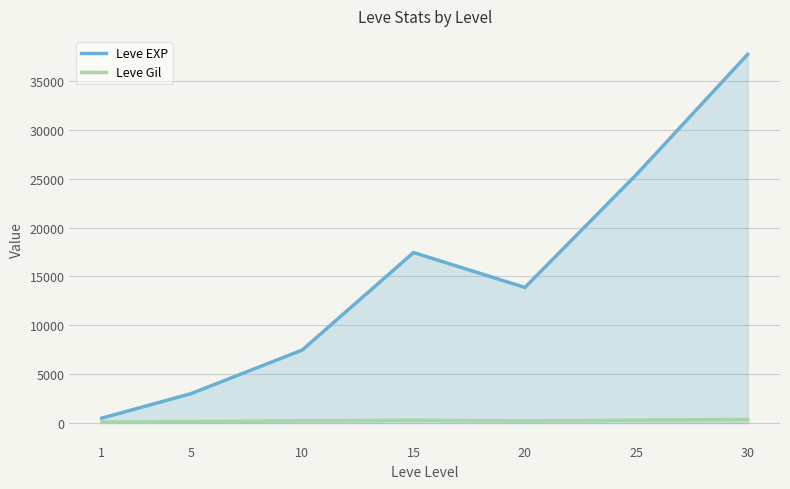

Reading left to right, transcribe all the data shown in this chart.

Leve EXP: 510.2	3008.3	7475.0	17445.0	13876.7	25410.0	37715.0
Leve Gil: 113.0	149.3	242.5	312.0	220.8	312.7	375.2